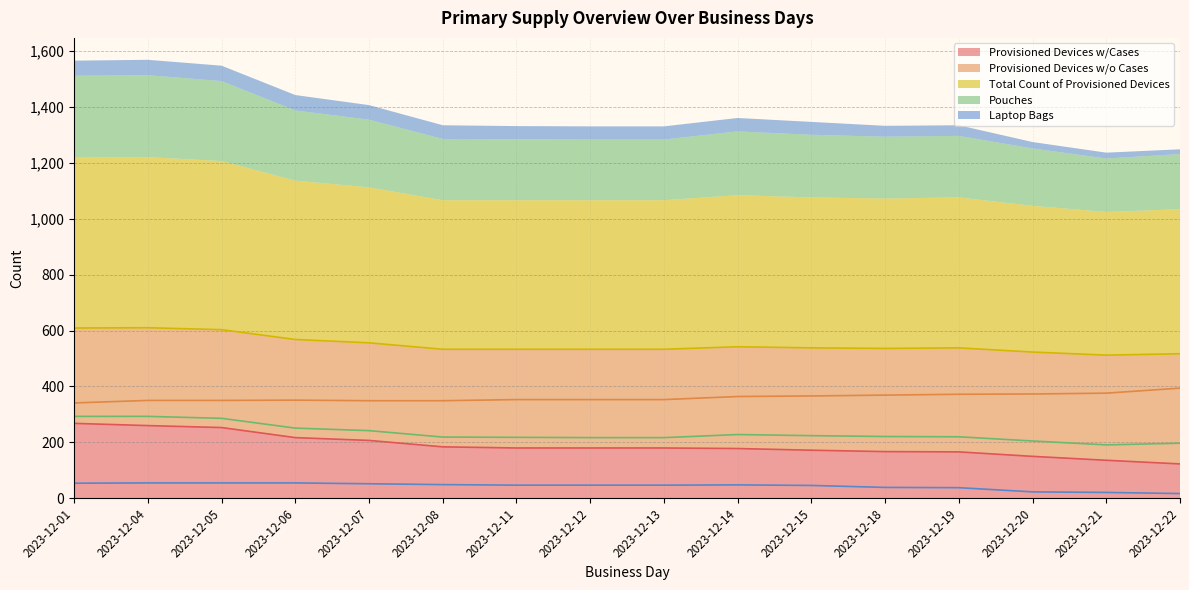

What are all the series names shown in the legend?

Provisioned Devices w/Cases, Provisioned Devices w/o Cases, Total Count of Provisioned Devices, Pouches, Laptop Bags